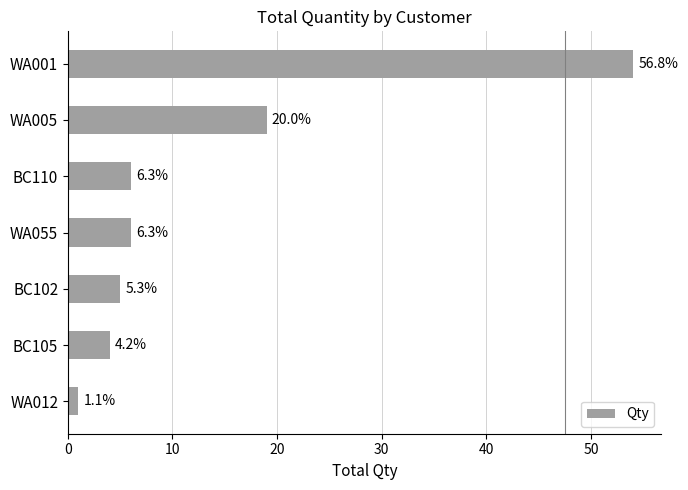

How many bars are there in total?

7